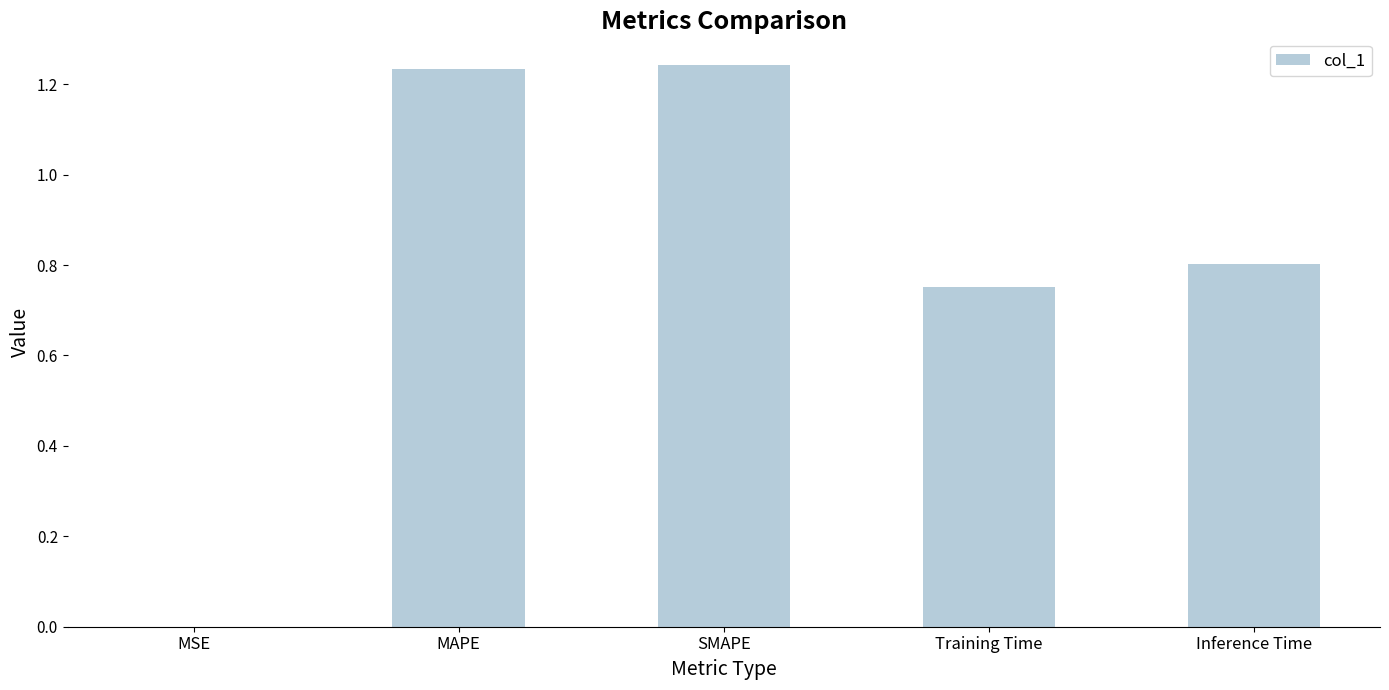

What is the sum of all values?

4.0